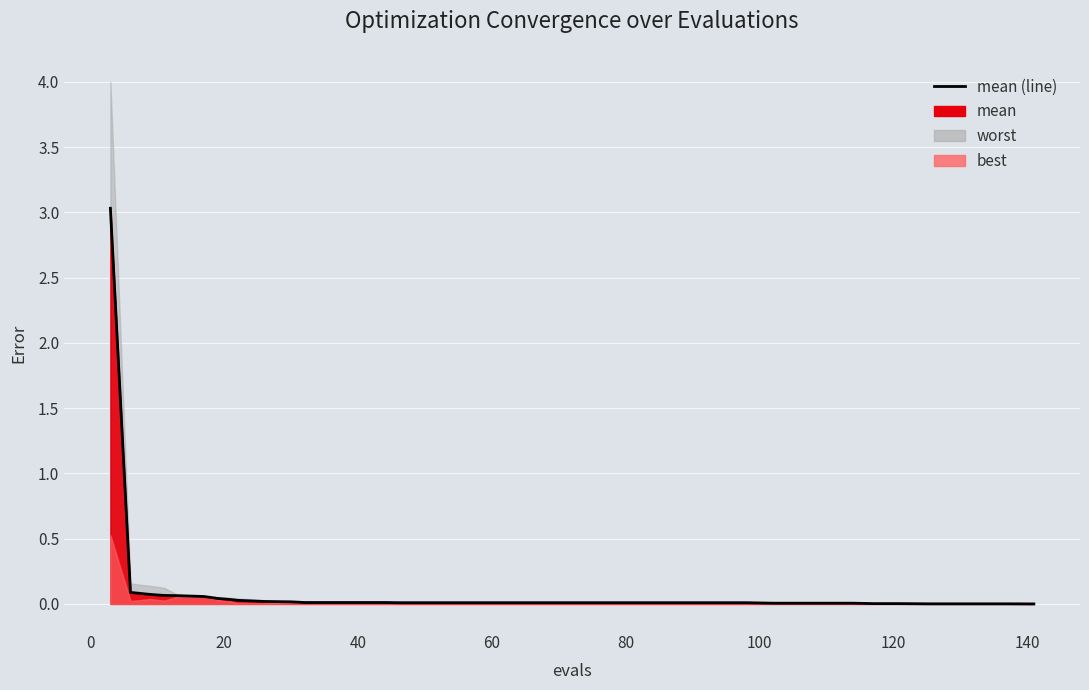

What is the sum of all values?

3.7